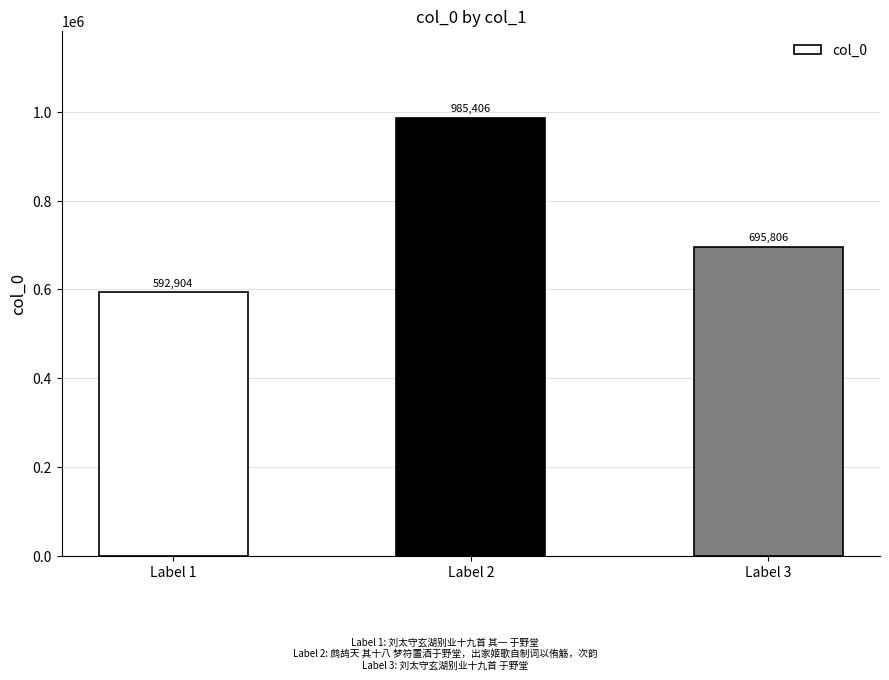

What is the change in value from Label 1 to Label 2?

+392502